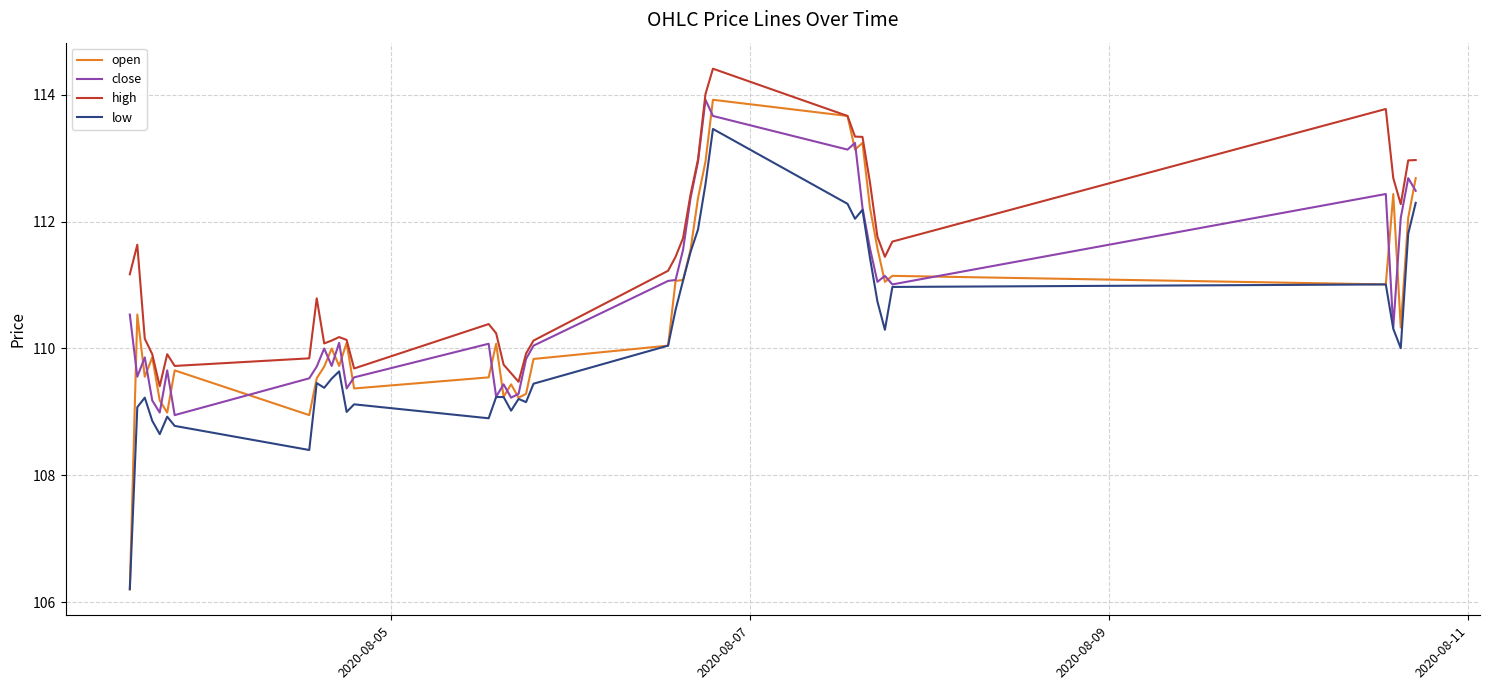

True or false: low and high cross at least once.

False